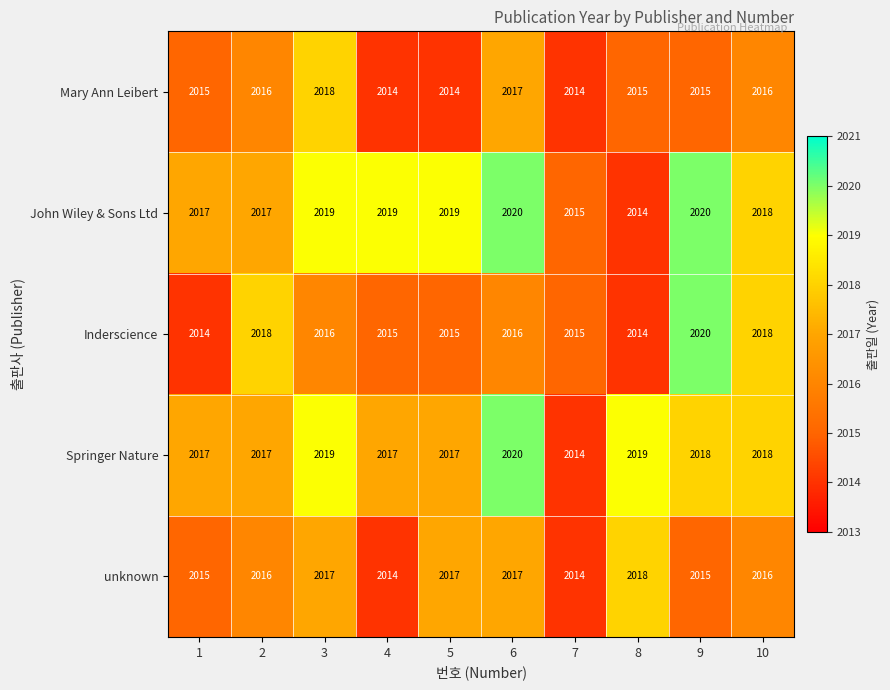

How many unknown values are between 2015 and 2017?

7